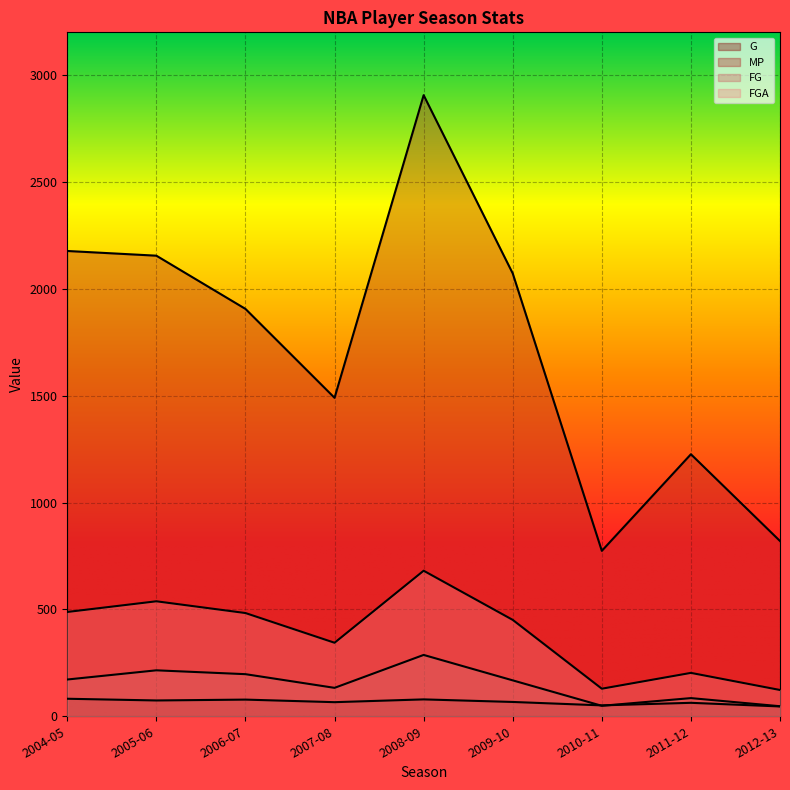

What position from the right is 2006-07?

7